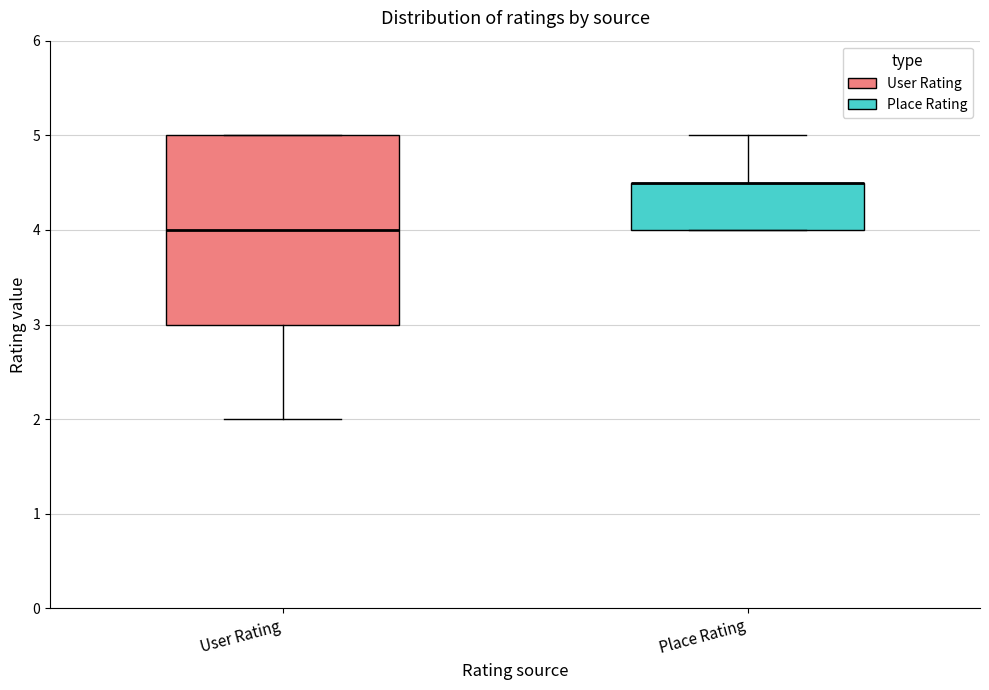

Reading left to right, read every box against the y-axis: the position of its median line, the range the box covers, and the ends of its whiskers. The values are not printed on the chart, so give them approximately, as read against the axis.

User Rating: median 4.0, box 3.0 to 5.0, whiskers 2.0 to 5.0
Place Rating: median 4.5 (drawn on the box's upper edge), box 4.0 to 4.5, whiskers 4.0 to 5.0